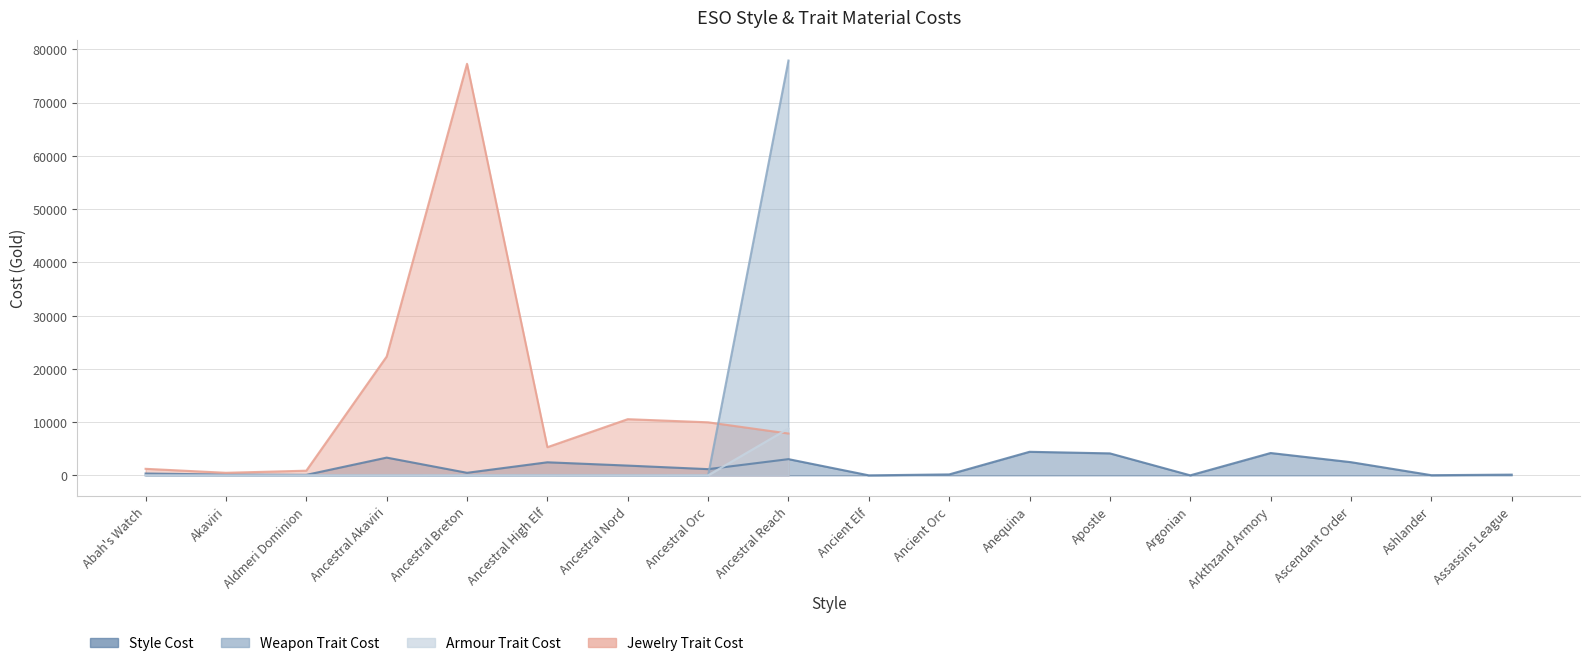

Which series has the widest spread of values?

Weapon Trait Cost